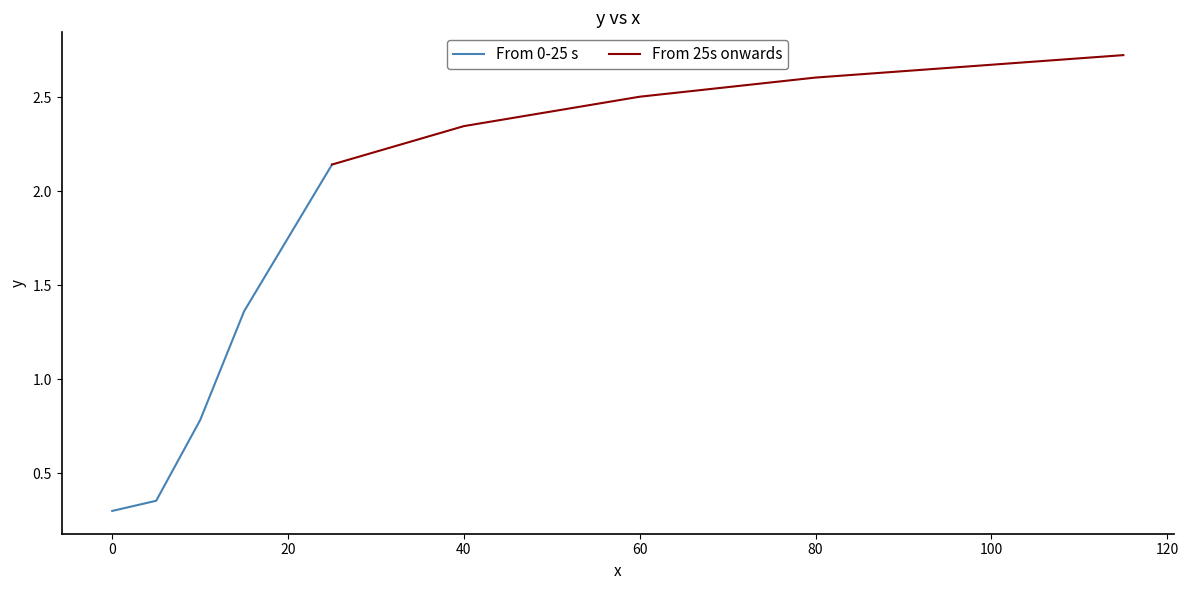

What is the minimum value for From 0-25 s?

0.3